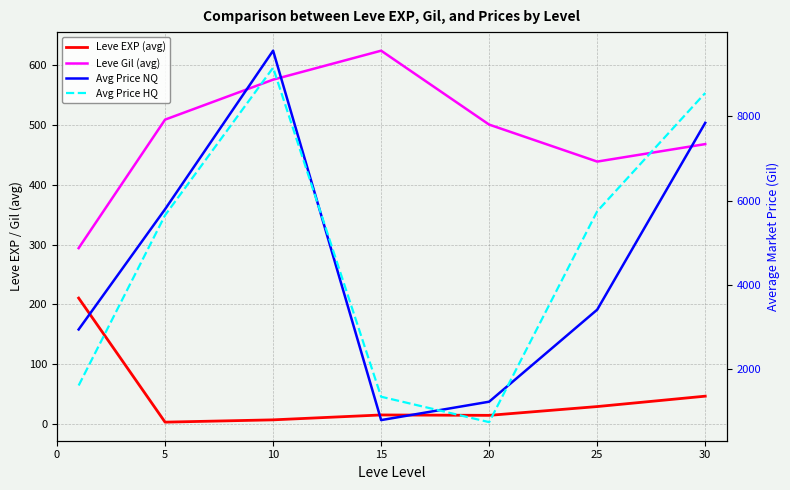

True or false: Avg Price NQ has more than 0 interior local peaks.

True